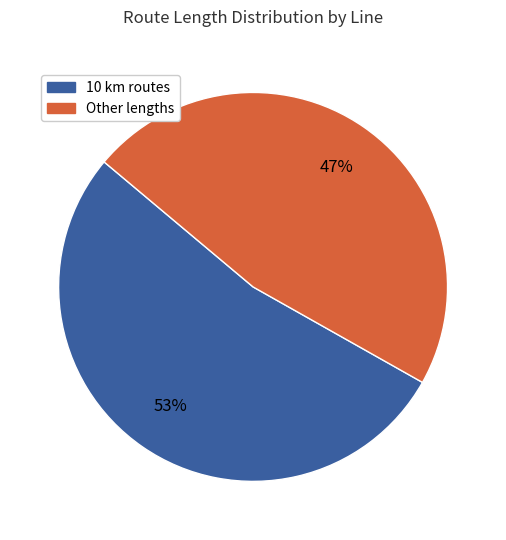

To the nearest percent, what is the average slice percentage?

50%